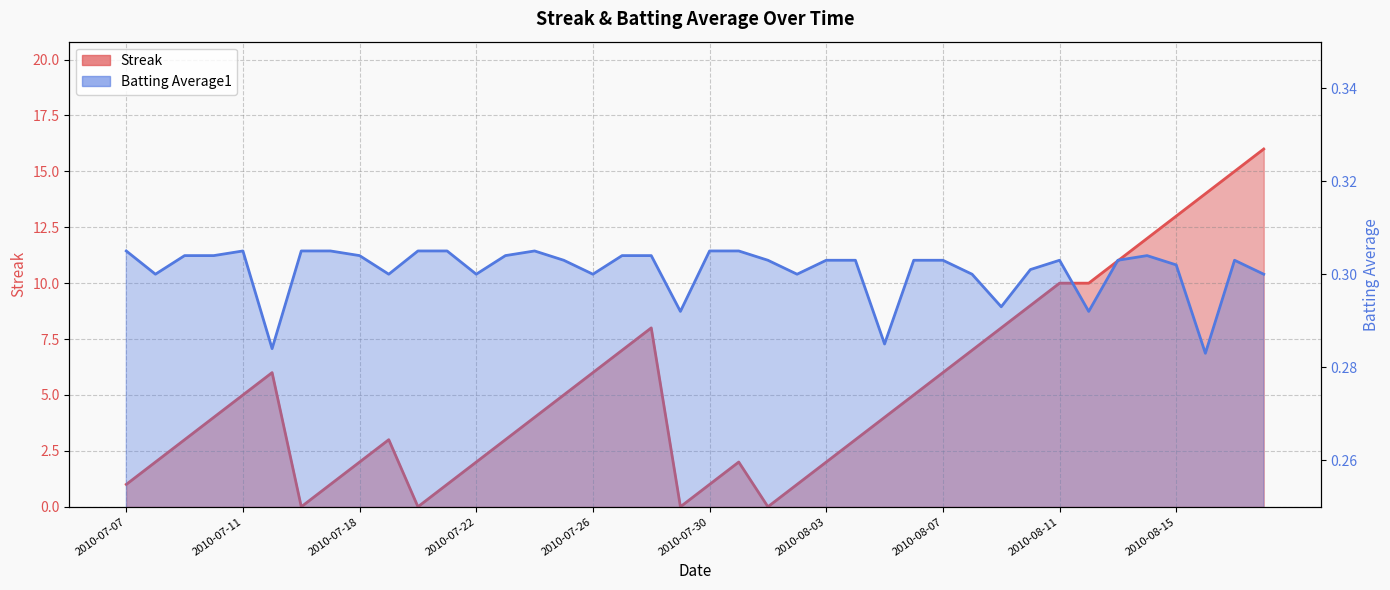

Is the value of Batting Average1 at 2010-08-10 greater than the value of Streak at 2010-07-22?

No